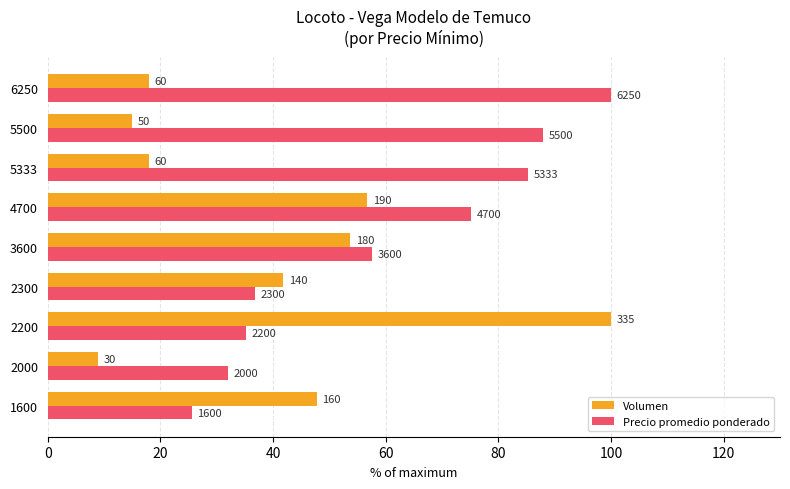

What are all the series names shown in the legend?

Volumen, Precio promedio ponderado